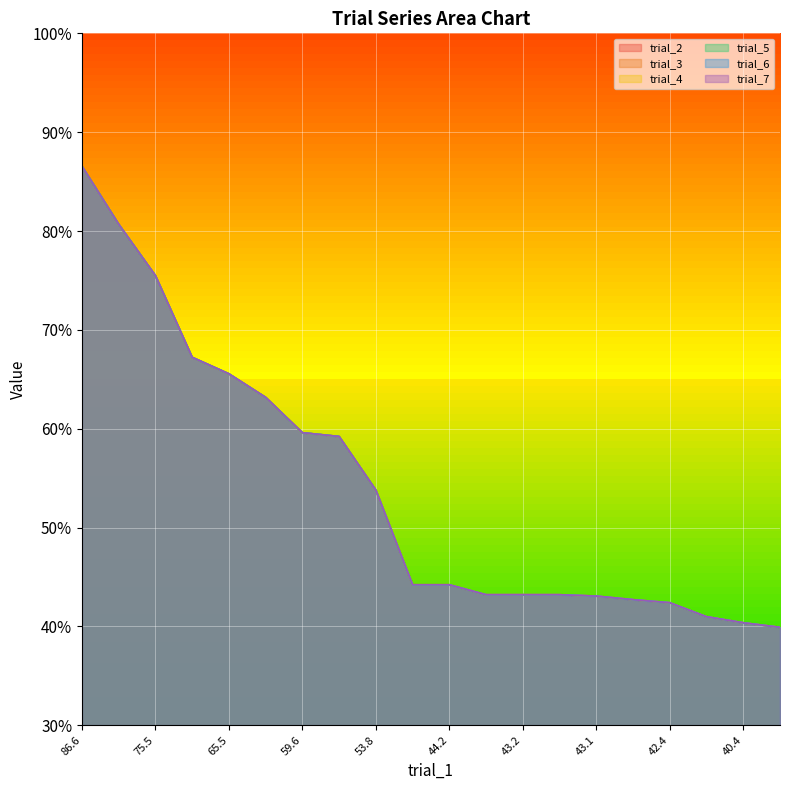

List the series in order of their peak value, lowest first.

trial_2, trial_3, trial_4, trial_5, trial_6, trial_7